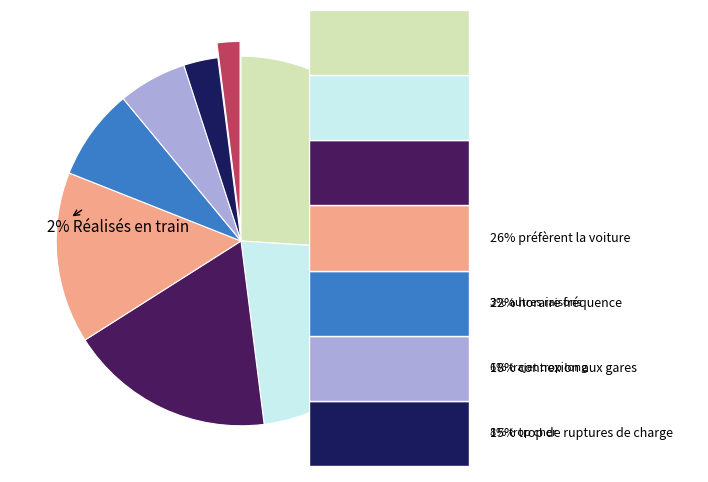

Is there a majority slice in this chart?

No